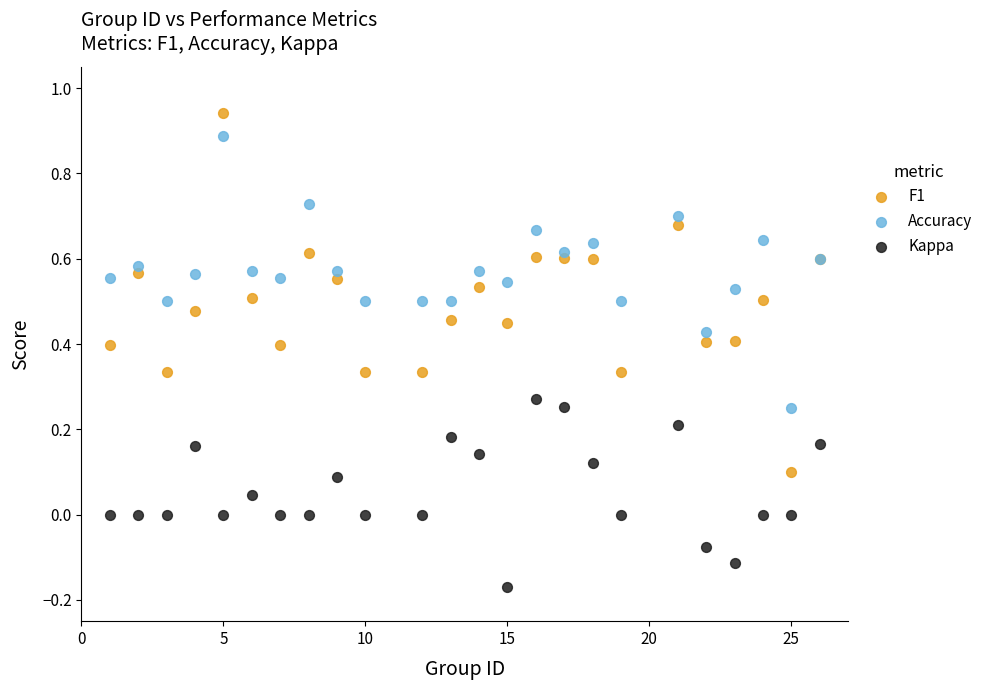

Which series has the largest Y range (max minus min)?

F1